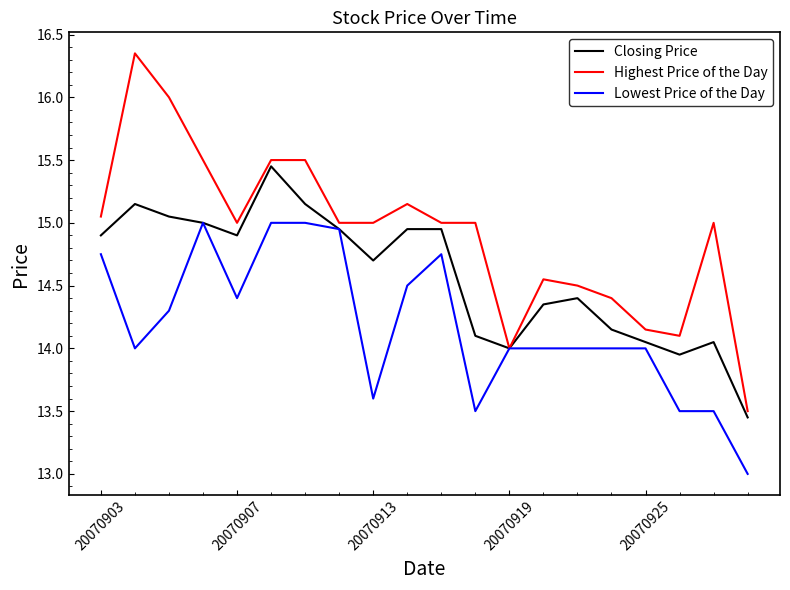

List the series in order of their overall mean, lowest first.

Lowest Price of the Day, Closing Price, Highest Price of the Day